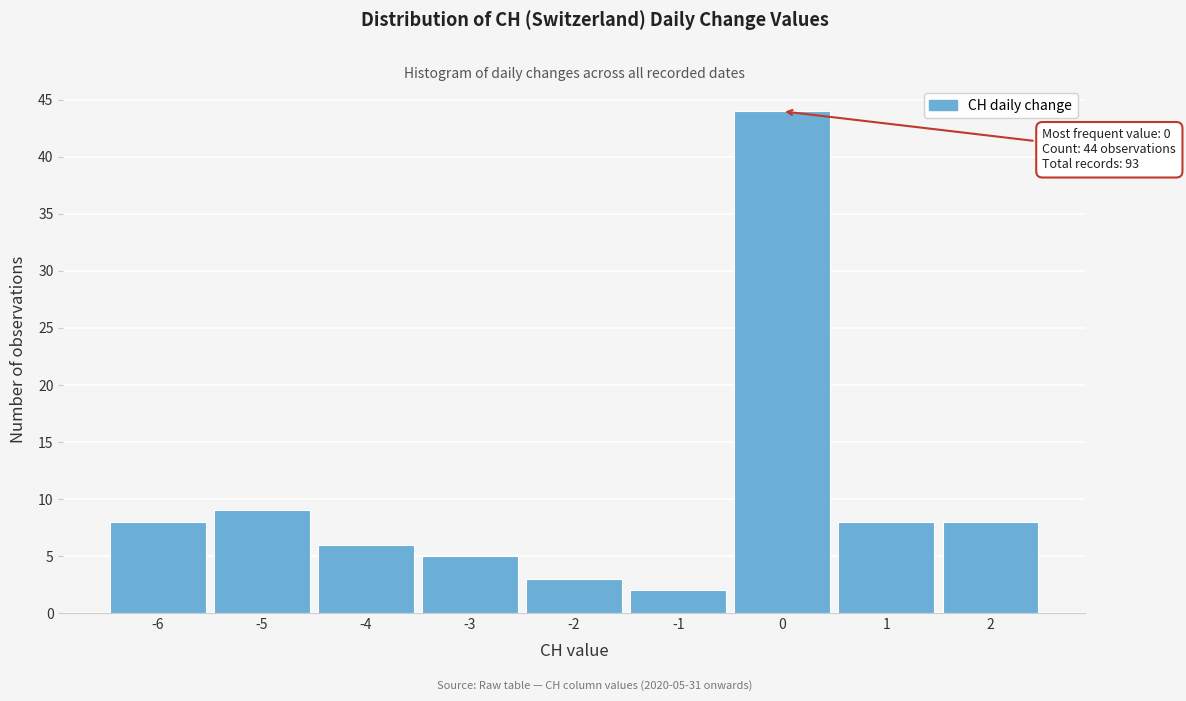

Which range on the x-axis has the tallest bar?

-0.5 to 0.5